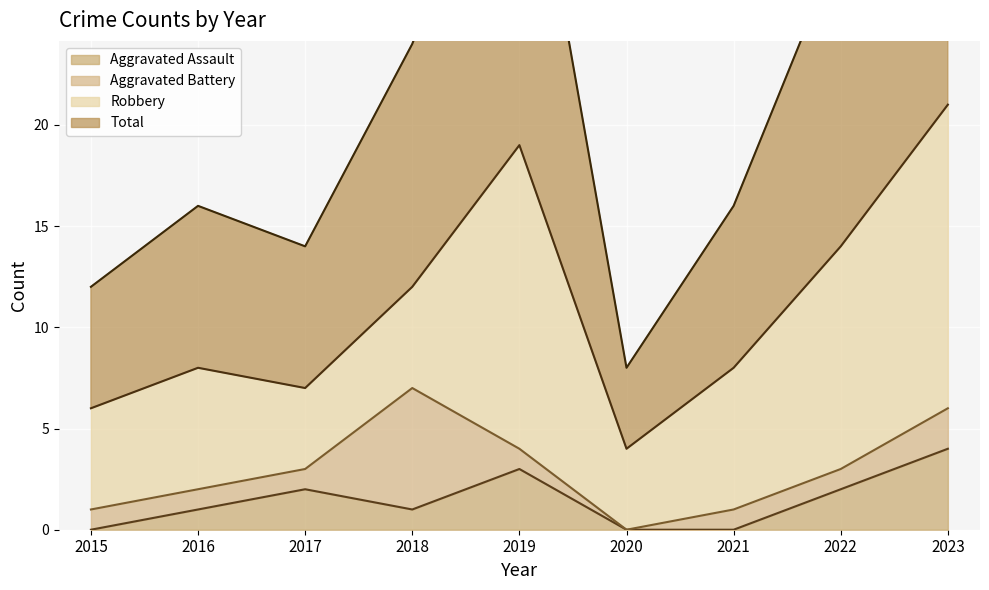

The Aggravated Assault series shows 0 at 2021. True or false?

True